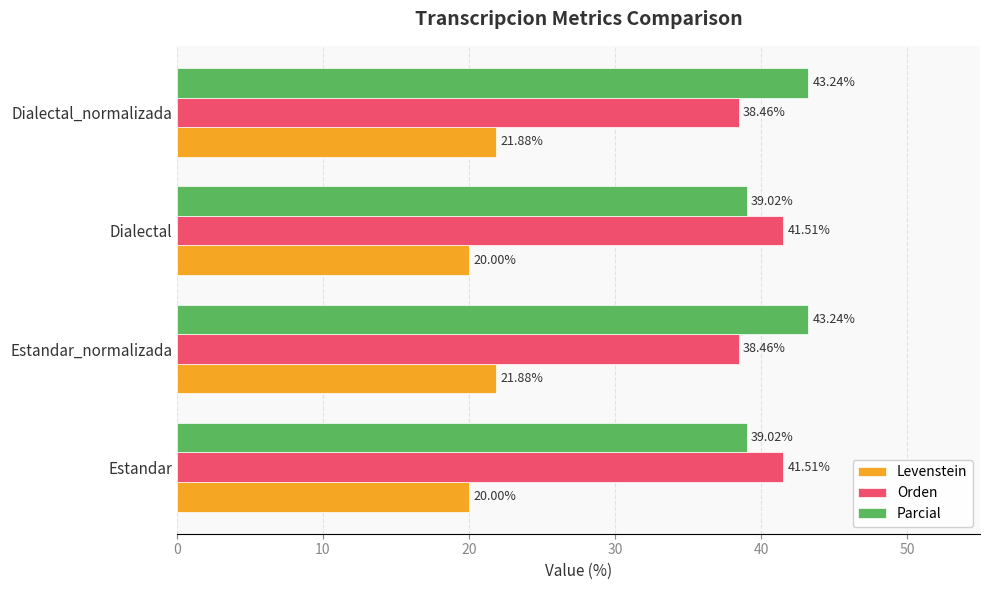

What is the difference between the highest and lowest values at Estandar_normalizada?

21.4